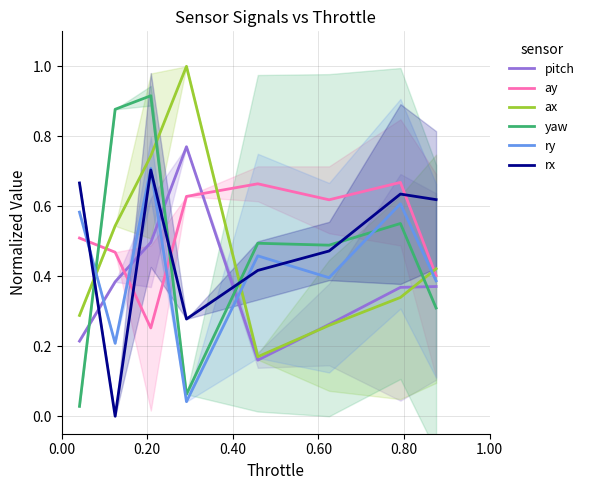

Rank the series by their maximum value, from lowest to highest.

ay, rx, ry, pitch, yaw, ax